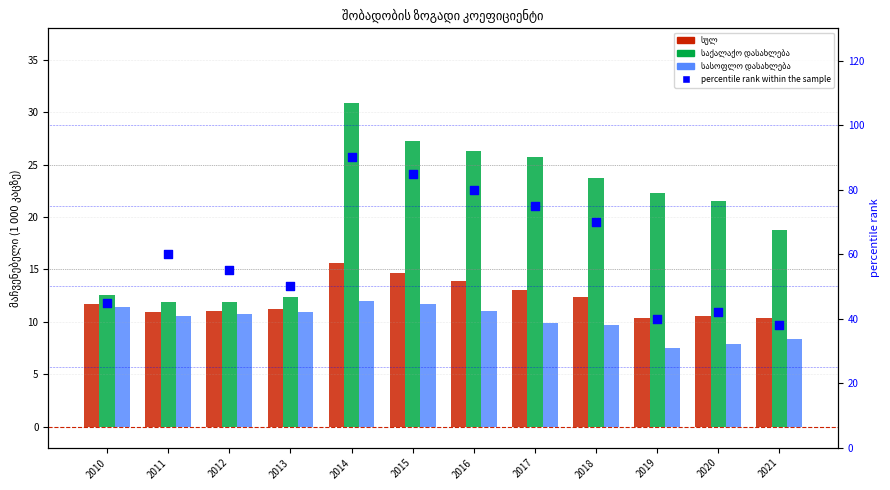

What is the total value across all series at 2012?

88.7